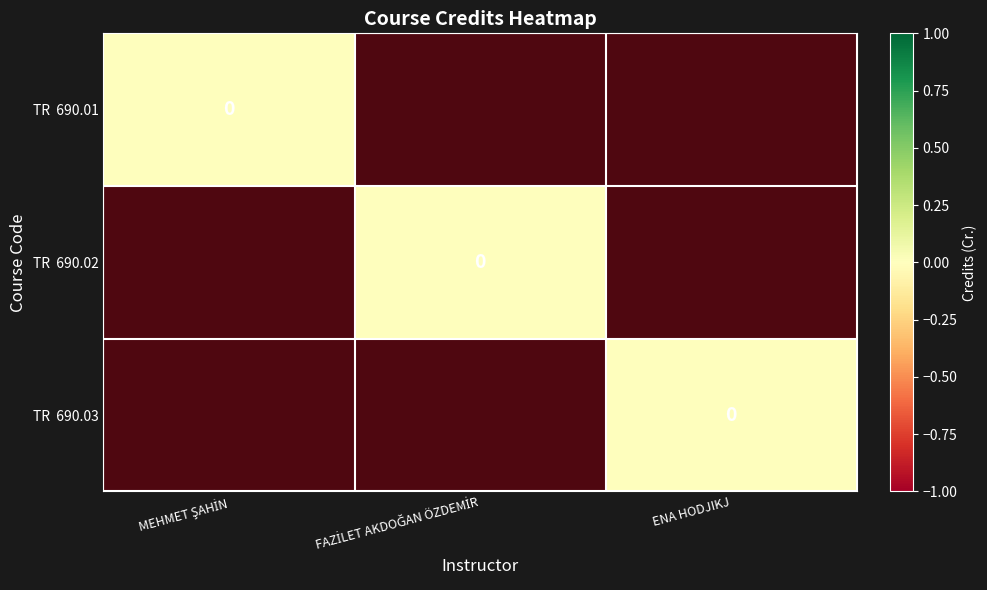

Rank the series by their maximum value, from lowest to highest.

TR 690.01, TR 690.02, TR 690.03